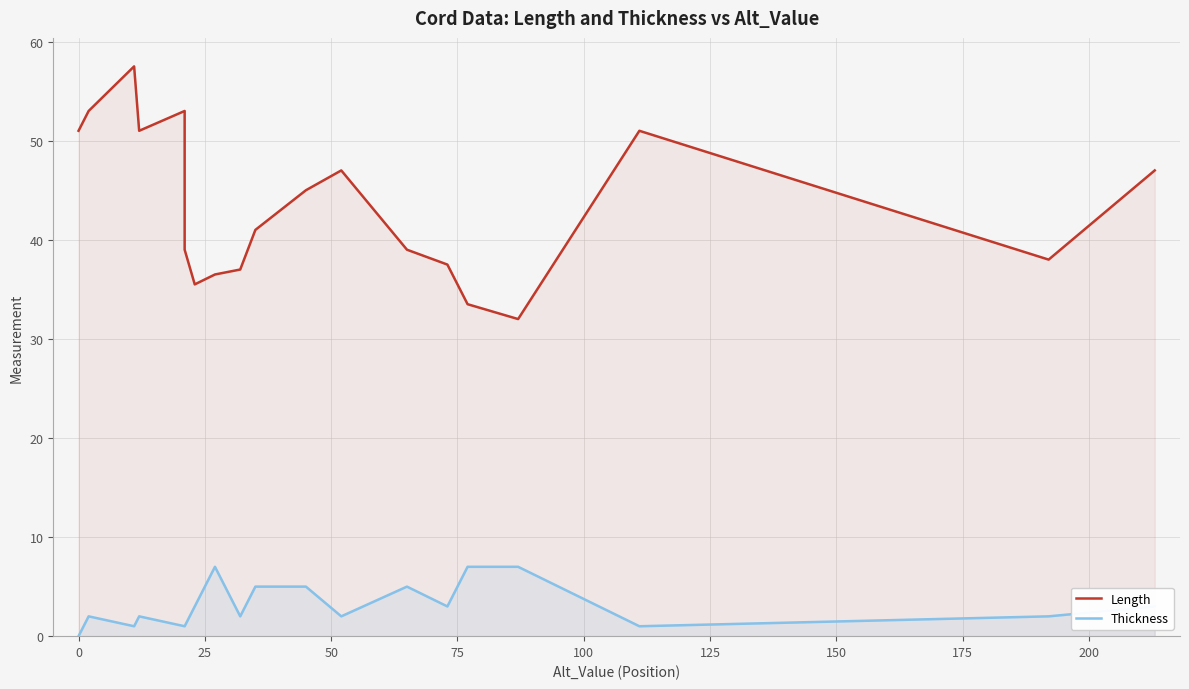

How many values in Thickness are above zero?

18